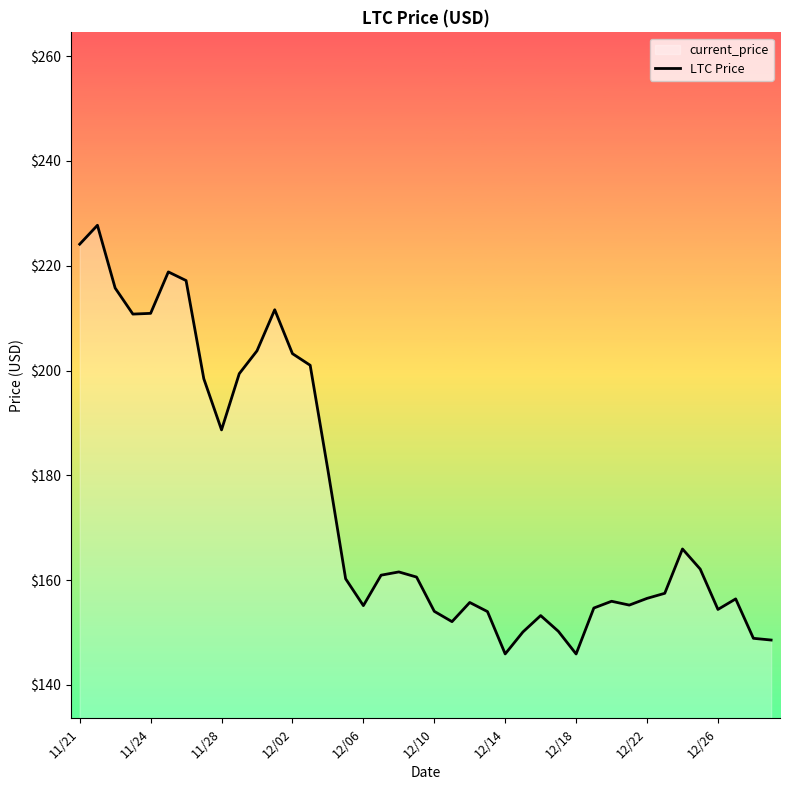

How many data points are less than 160?

19